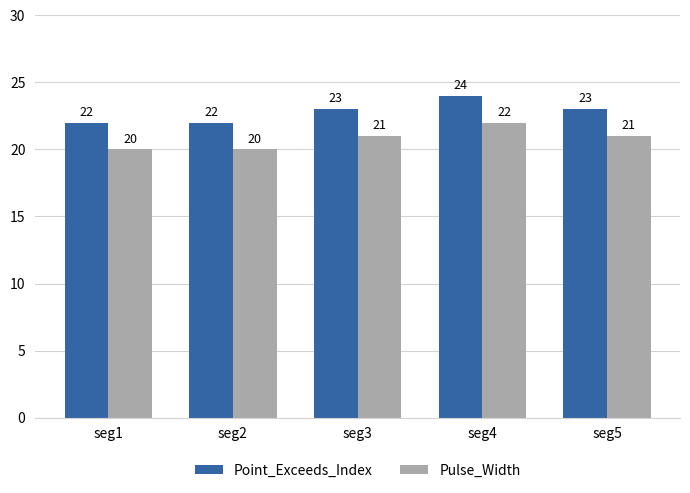

What is the maximum value for Point_Exceeds_Index?

24